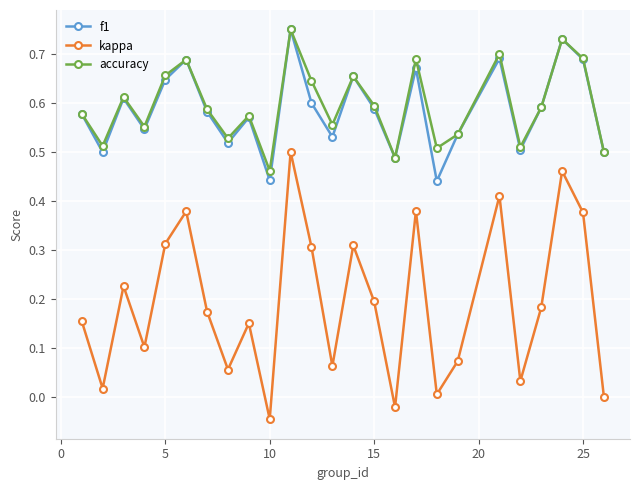

How many interior local peaks does the accuracy series have?

8